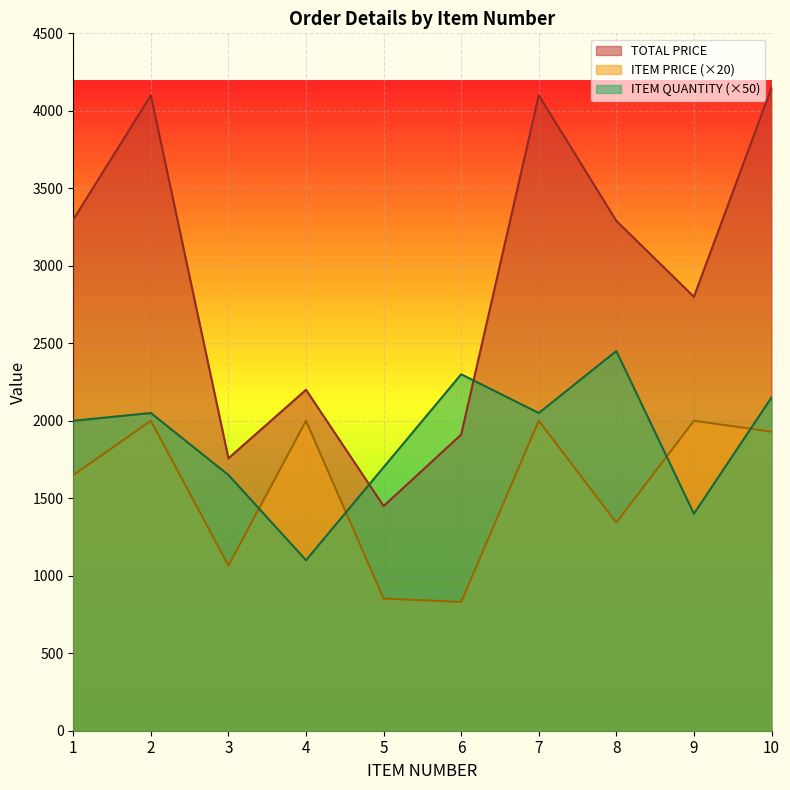

What is the difference between the highest and lowest values at 3?

692.5